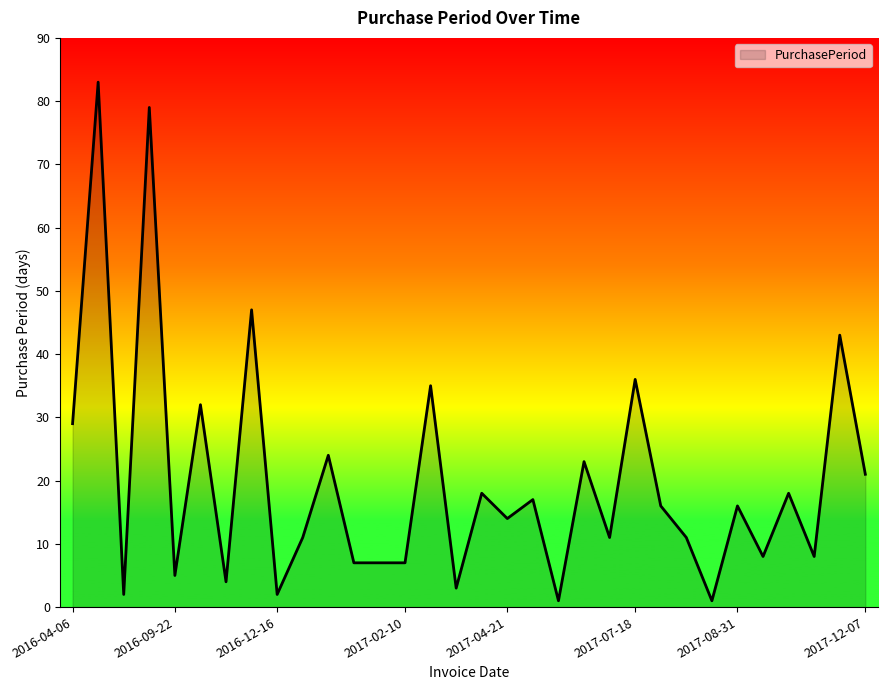

What is the difference between the maximum and minimum values?

82